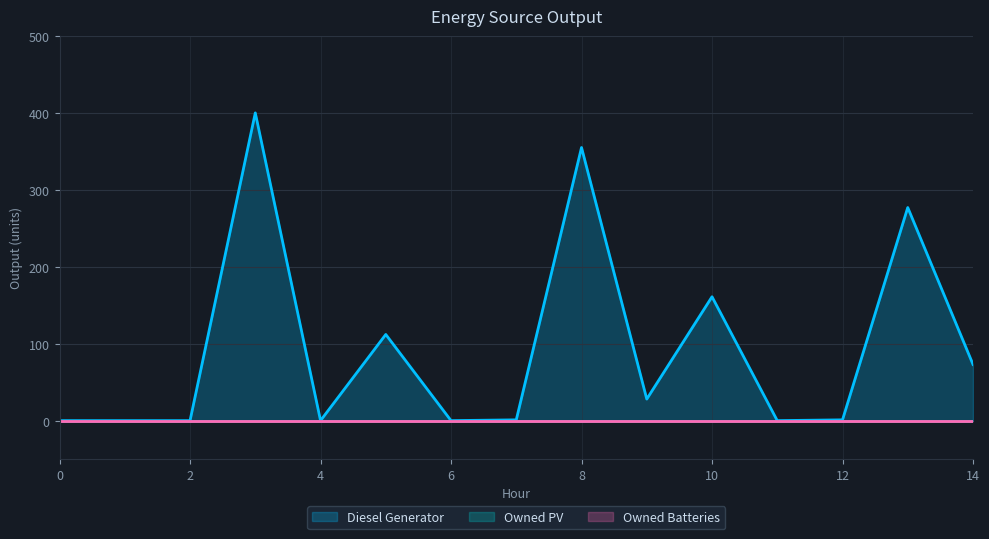

True or false: Owned Batteries and Owned PV intersect in this chart.

False